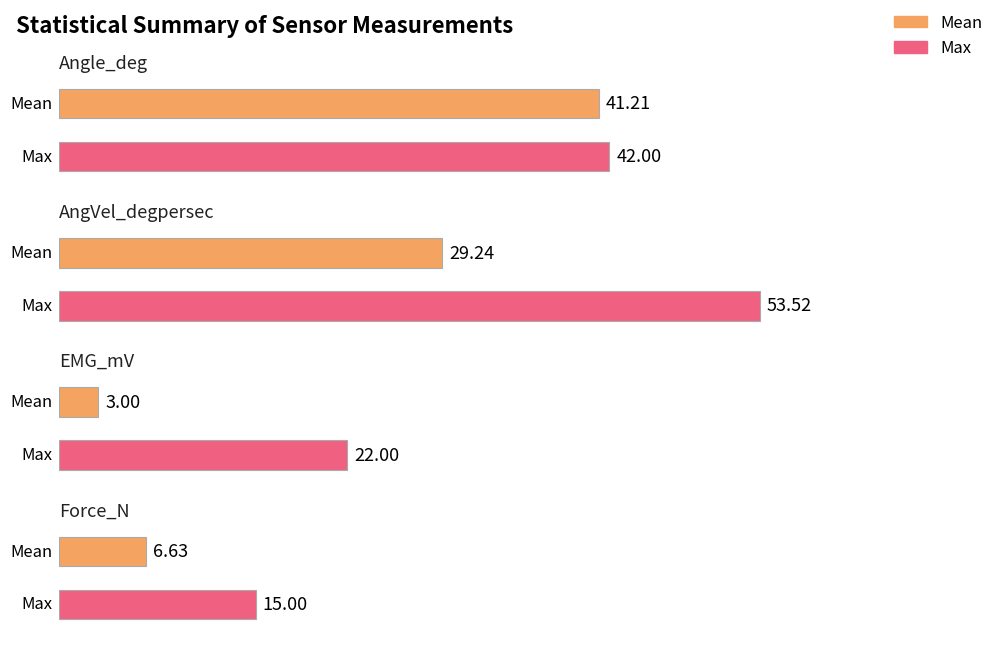

What is the sum of all Max values?

132.5